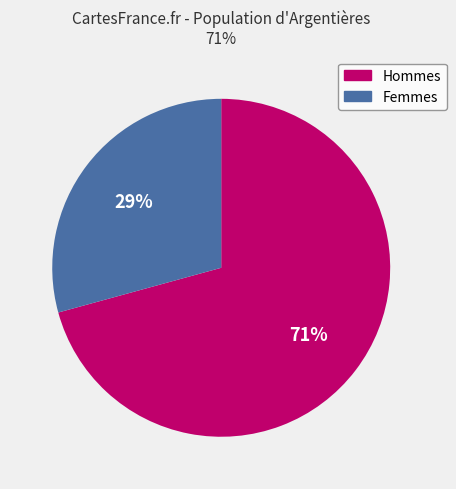

What percentage is the Hommes slice, to the nearest percent?

71%